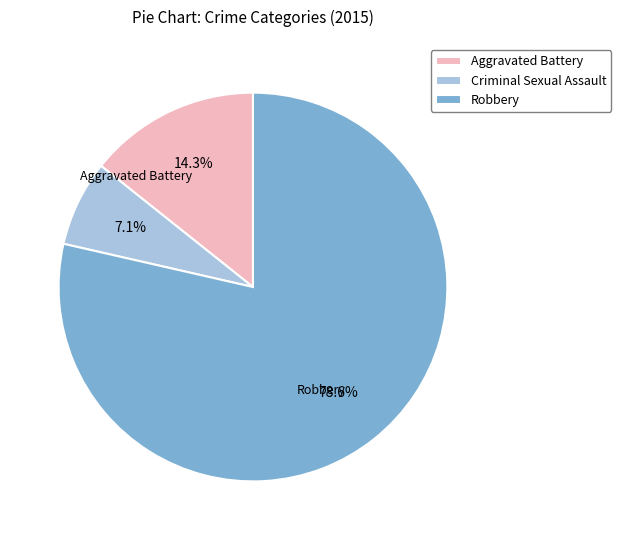

Is there any slice that represents more than half of the pie?

Yes